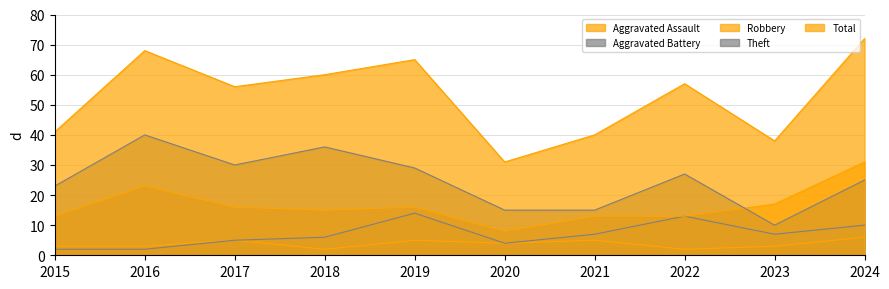

At which category does the chart reach its peak across all series?

2024